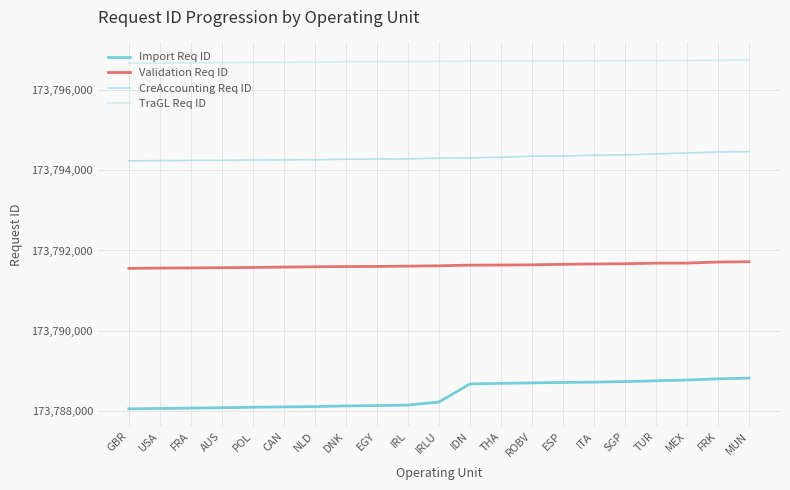

Reading left to right, what are all the values shown in this chart?

Import Req ID: GBR=173788055	USA=173788065	FRA=173788074	AUS=173788084	POL=173788095	CAN=173788105	NLD=173788111	DNK=173788129	EGY=173788136	IRL=173788149	IRLU=173788225	IDN=173788676	THA=173788690	ROBV=173788702	ESP=173788713	ITA=173788721	SGP=173788734	TUR=173788755	MEX=173788773	FRK=173788803	MUN=173788821
Validation Req ID: GBR=173791555	USA=173791562	FRA=173791566	AUS=173791571	POL=173791577	CAN=173791587	NLD=173791595	DNK=173791600	EGY=173791603	IRL=173791611	IRLU=173791619	IDN=173791636	THA=173791638	ROBV=173791642	ESP=173791656	ITA=173791665	SGP=173791670	TUR=173791685	MEX=173791686	FRK=173791713	MUN=173791720
CreAccounting Req ID: GBR=173794232	USA=173794239	FRA=173794243	AUS=173794244	POL=173794254	CAN=173794257	NLD=173794260	DNK=173794275	EGY=173794277	IRL=173794280	IRLU=173794302	IDN=173794307	THA=173794322	ROBV=173794350	ESP=173794353	ITA=173794373	SGP=173794382	TUR=173794405	MEX=173794430	FRK=173794455	MUN=173794464
TraGL Req ID: GBR=173796668	USA=173796670	FRA=173796675	AUS=173796679	POL=173796685	CAN=173796687	NLD=173796697	DNK=173796702	EGY=173796703	IRL=173796706	IRLU=173796713	IDN=173796717	THA=173796718	ROBV=173796721	ESP=173796723	ITA=173796725	SGP=173796727	TUR=173796731	MEX=173796733	FRK=173796739	MUN=173796748